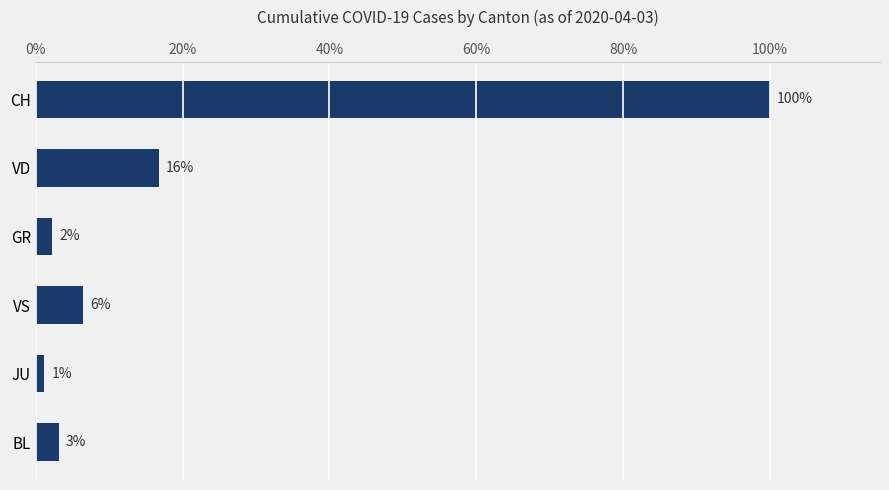

Does the chart contain any negative values?

No